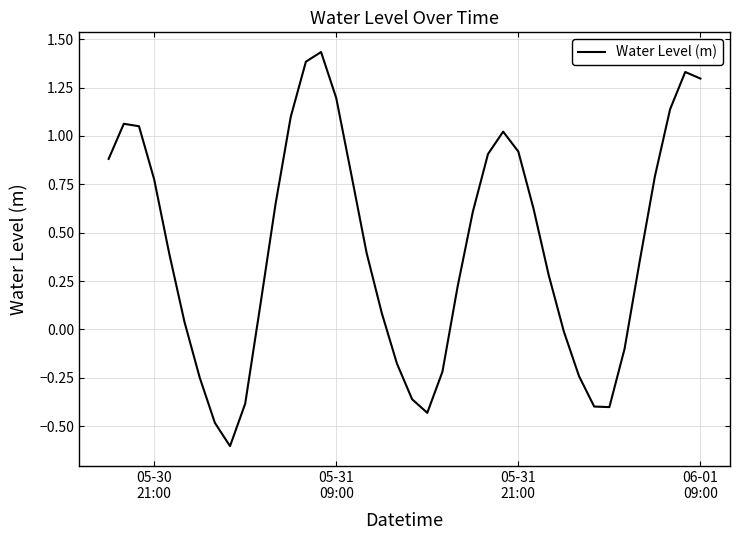

What is the smallest value displayed?

-0.6